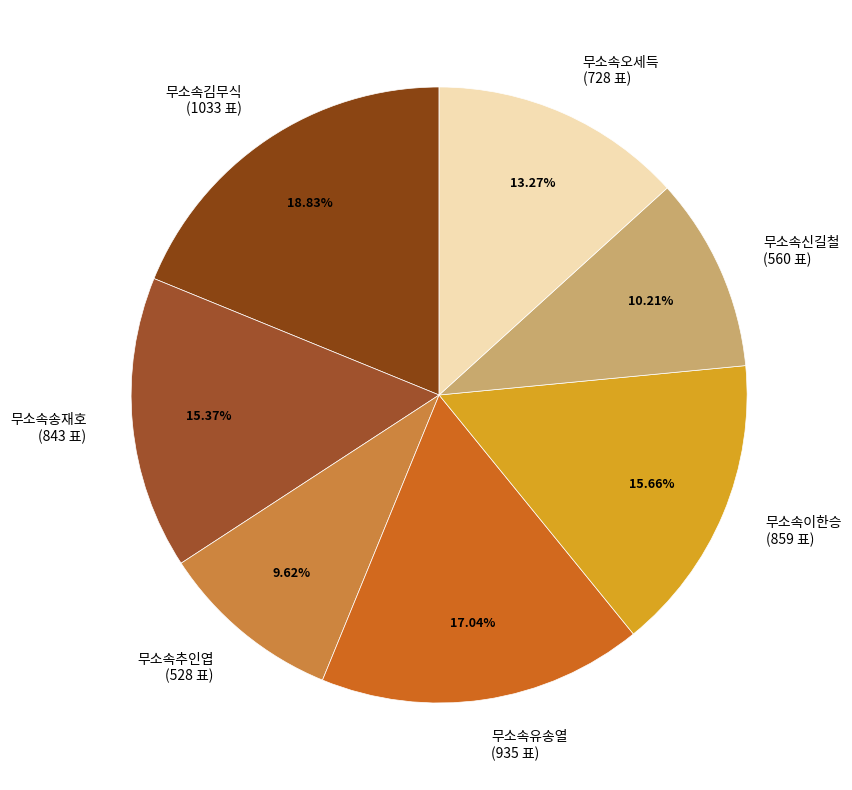

Is the sum of 무소속이한승 and 무소속추인엽 greater than half?

No